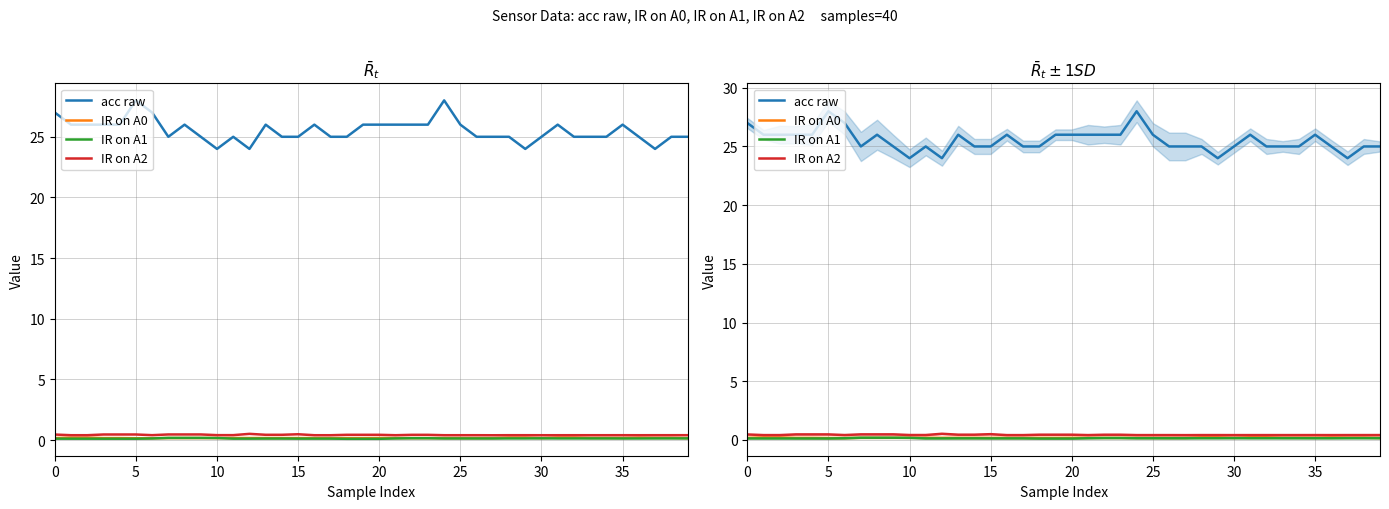

True or false: acc raw and IR on A1 cross at least once.

False